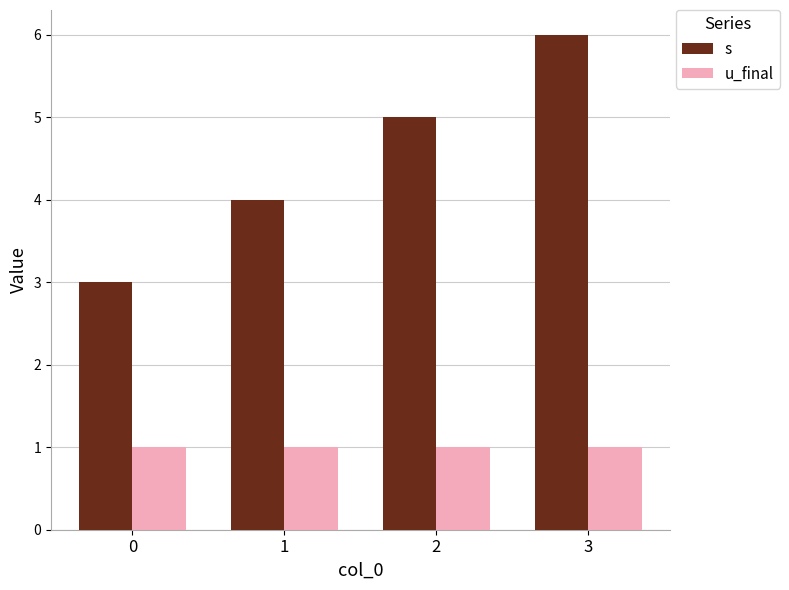

What is the difference between the s values at 3 and 2?

1